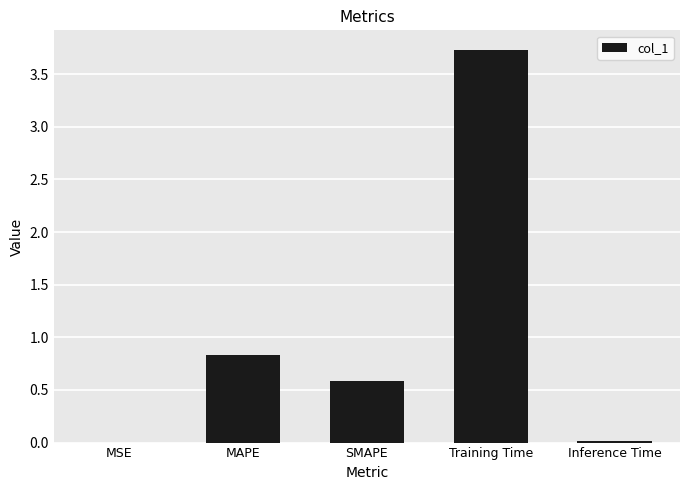

Which category has the highest value across all series?

Training Time